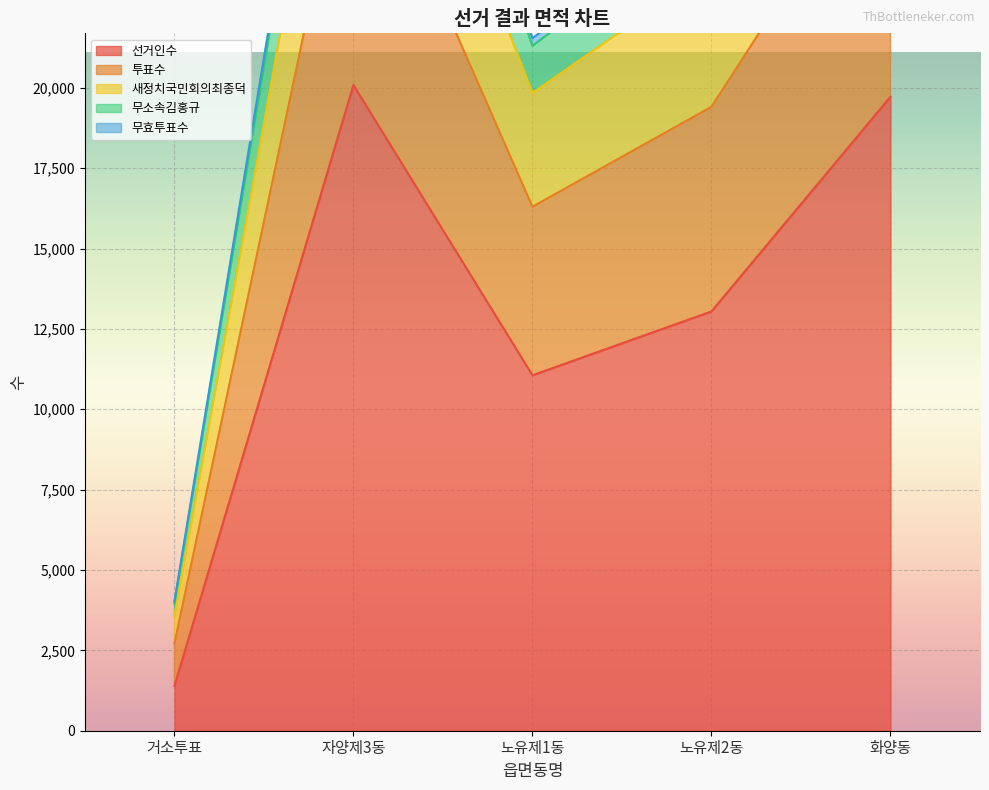

Is the value of 선거인수 at 자양제3동 greater than the value of 무소속김홍규 at 화양동?

No